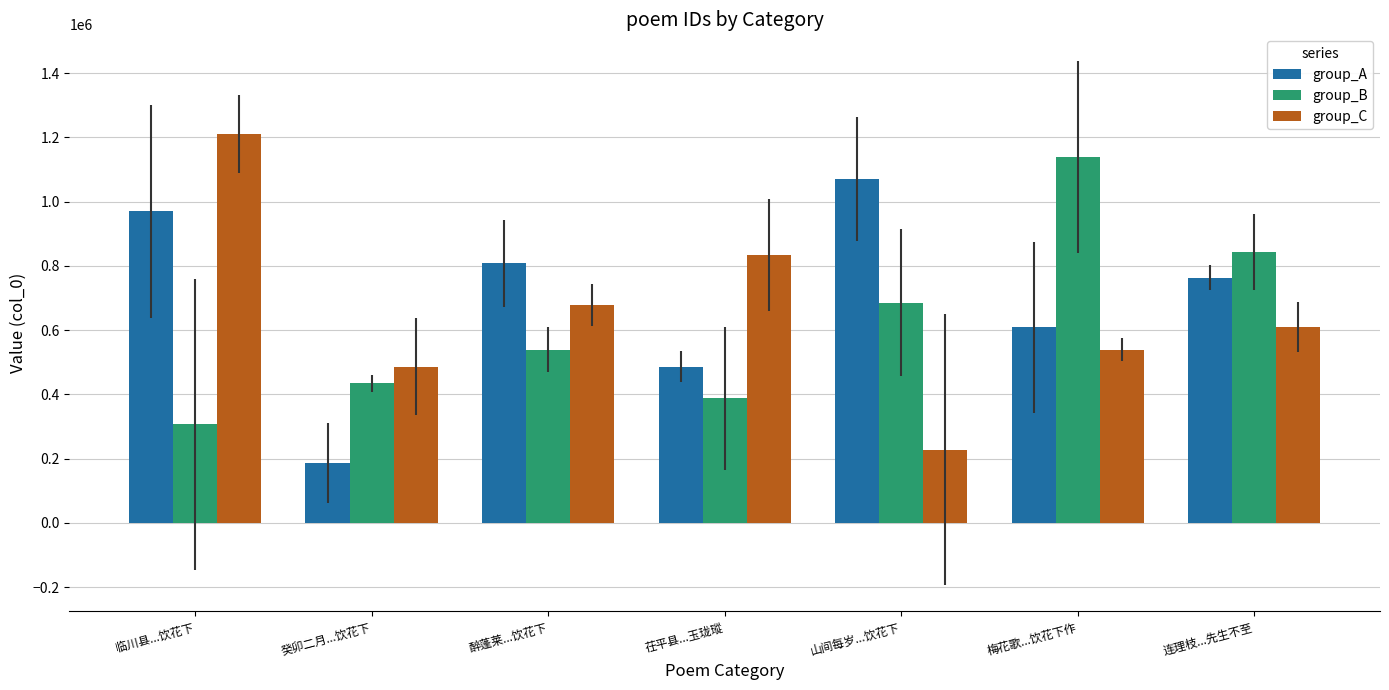

What is the difference between the maximum and minimum values in the group_A series?

884018